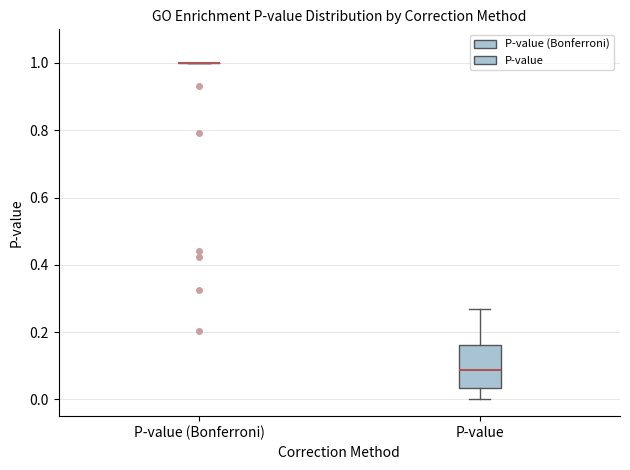

Which box is the tallest, from its lower edge to its upper edge?

P-value